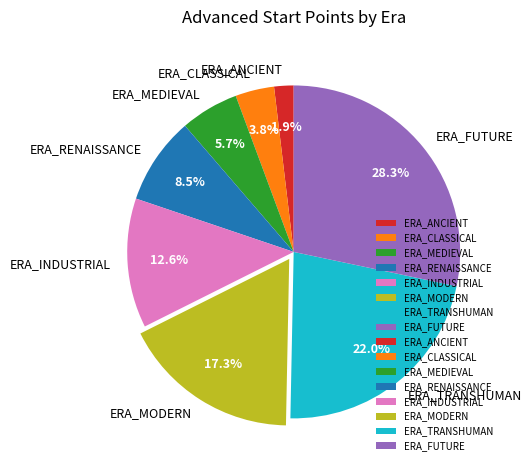

What percentage is the ERA_FUTURE slice, to the nearest percent?

28%